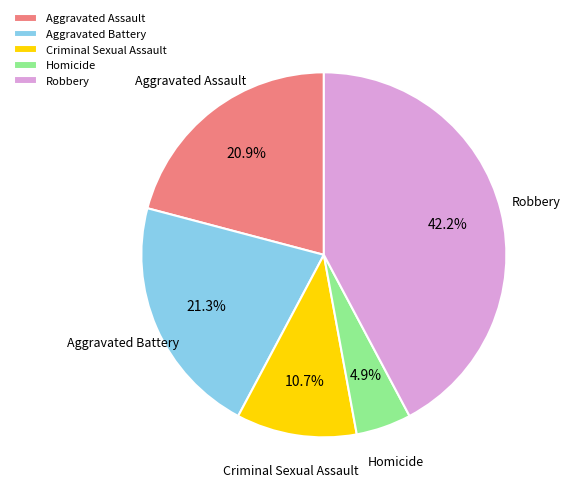

To the nearest percent, what portion does Aggravated Assault represent?

21%